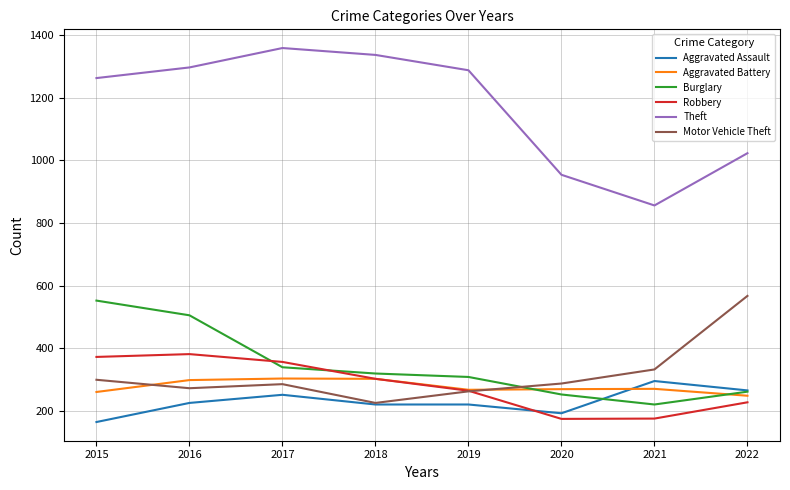

Where do Aggravated Assault and Burglary first cross each other?

2020 and 2021